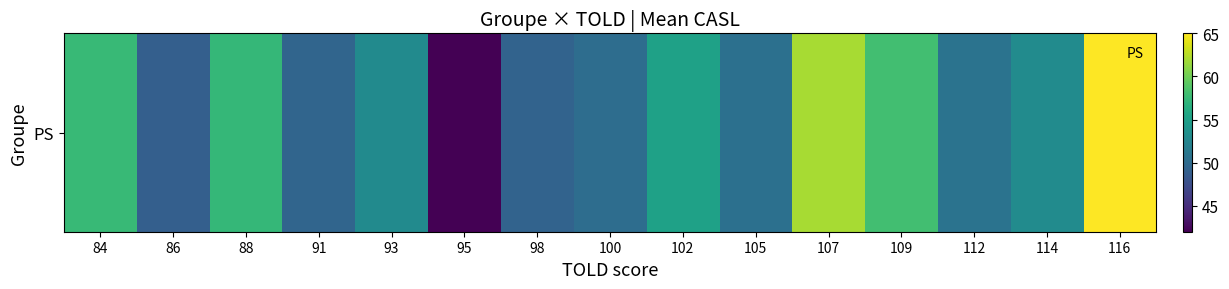

The value at 112 is 10.2. True or false?

False